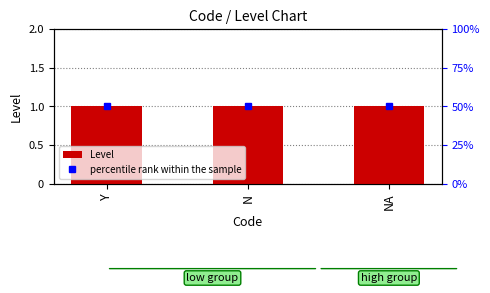

Reading left to right, transcribe all the data shown in this chart.

Level: Y=1	N=1	NA=1
percentile rank within the sample: Y=50	N=50	NA=50